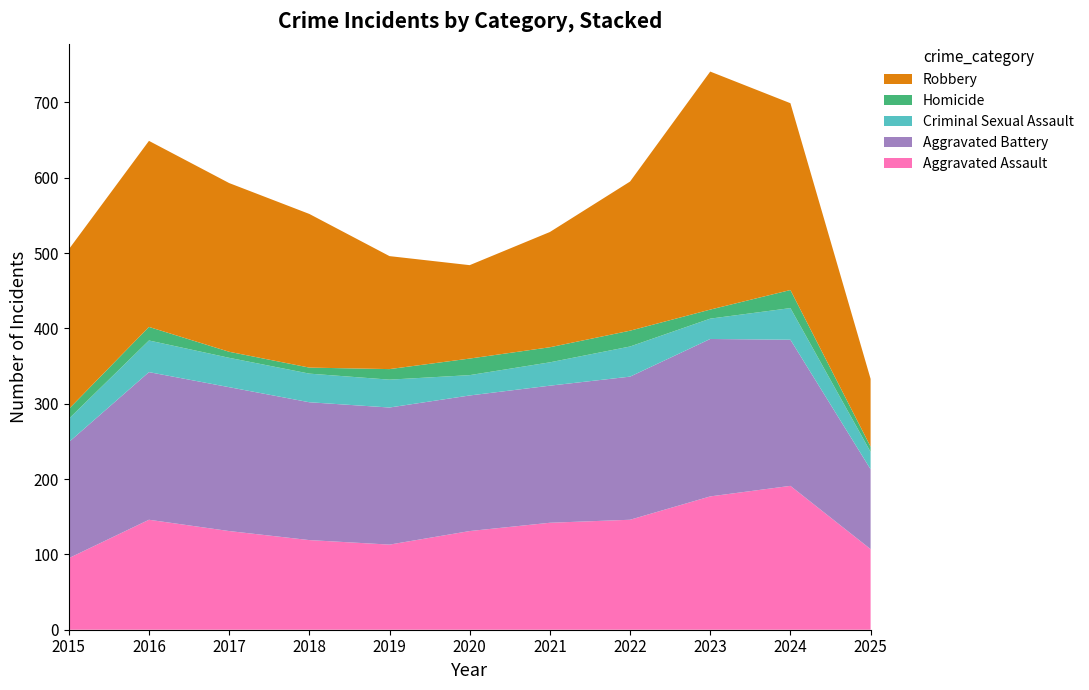

Reading left to right, list all the values displayed in this chart.

Aggravated Assault: 95	146	131	119	113	131	142	146	177	191	107
Aggravated Battery: 154	196	191	183	182	180	182	190	209	194	106
Criminal Sexual Assault: 31	42	39	38	37	27	31	40	27	42	23
Homicide: 13	18	8	8	14	22	20	21	12	24	7
Robbery: 212	247	224	204	150	124	153	198	316	248	90